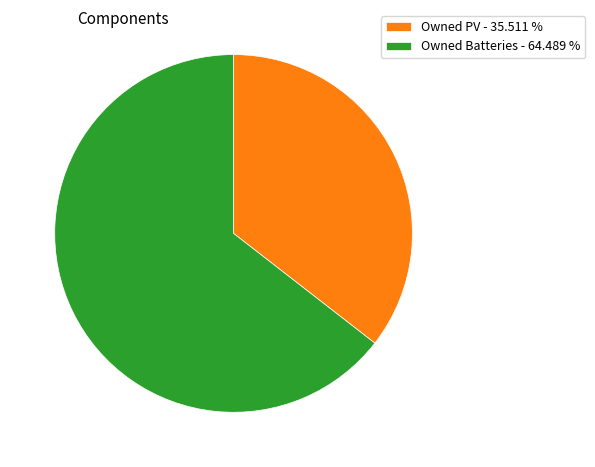

What is the ratio of the value at Owned PV to the value at Owned Batteries?

0.6